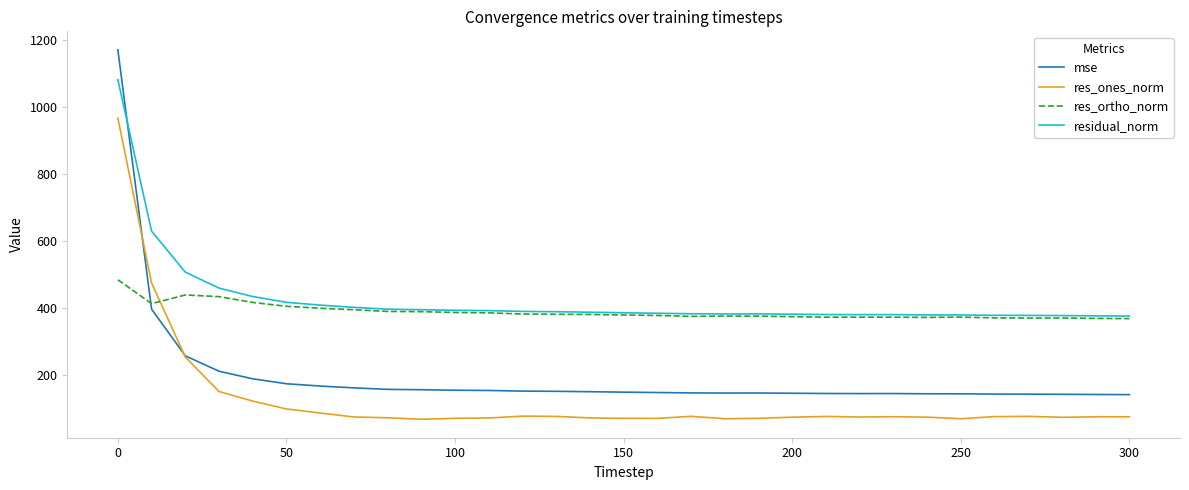

What is the minimum value shown in the chart?

68.4